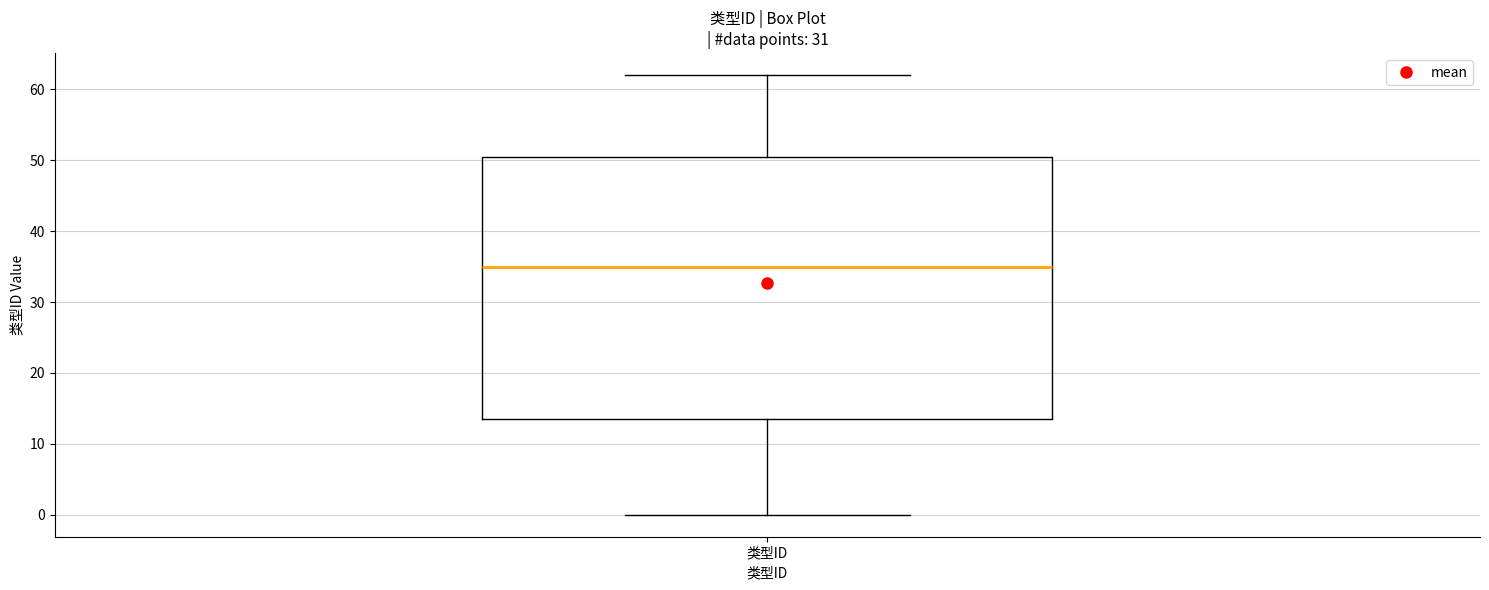

Where does the lower whisker of the box for 类型ID end on the y-axis? The values are not printed on the chart, so give them approximately, as read against the axis.

0